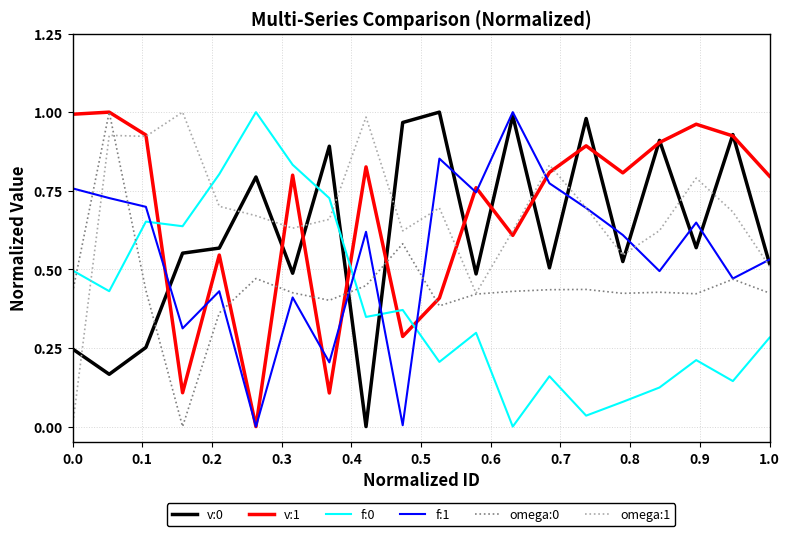

What is the highest value of the f:1 series?

1.0